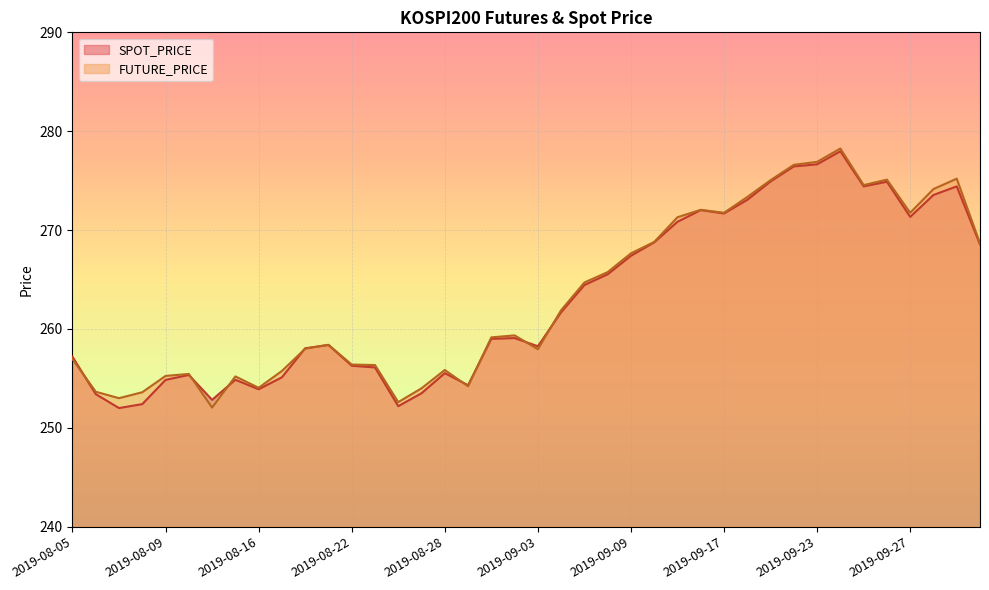

The SPOT_PRICE series shows 256.3 at 2019-08-22. True or false?

True